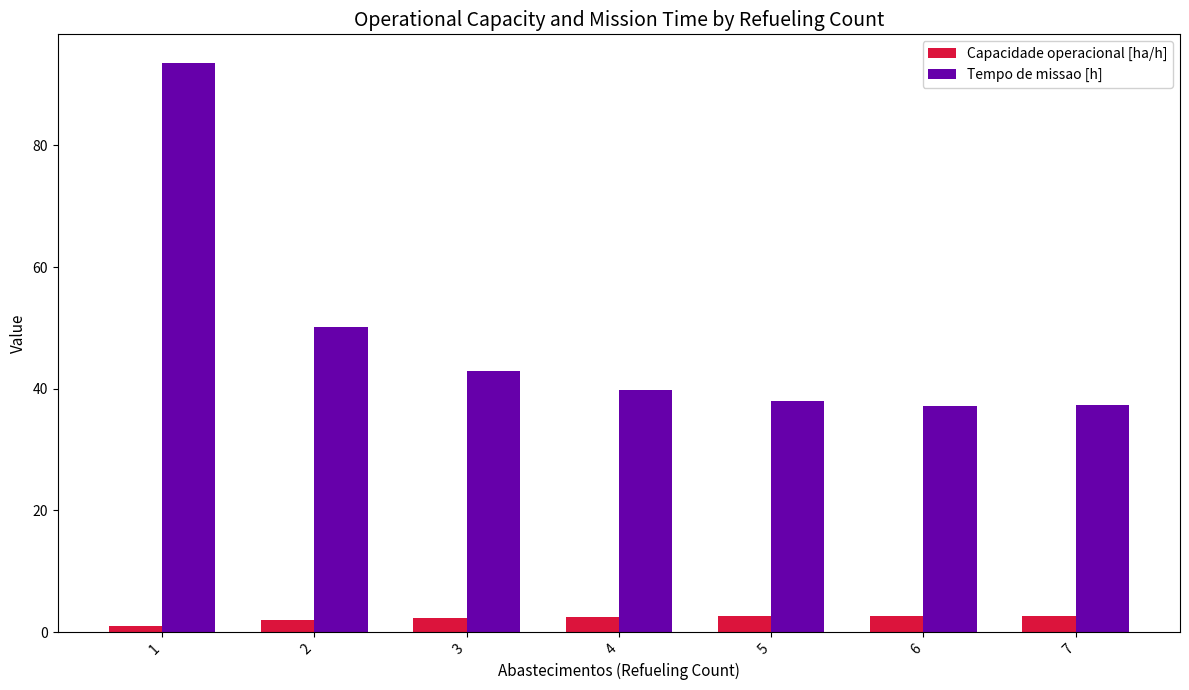

Which category has the lowest value across all series?

1